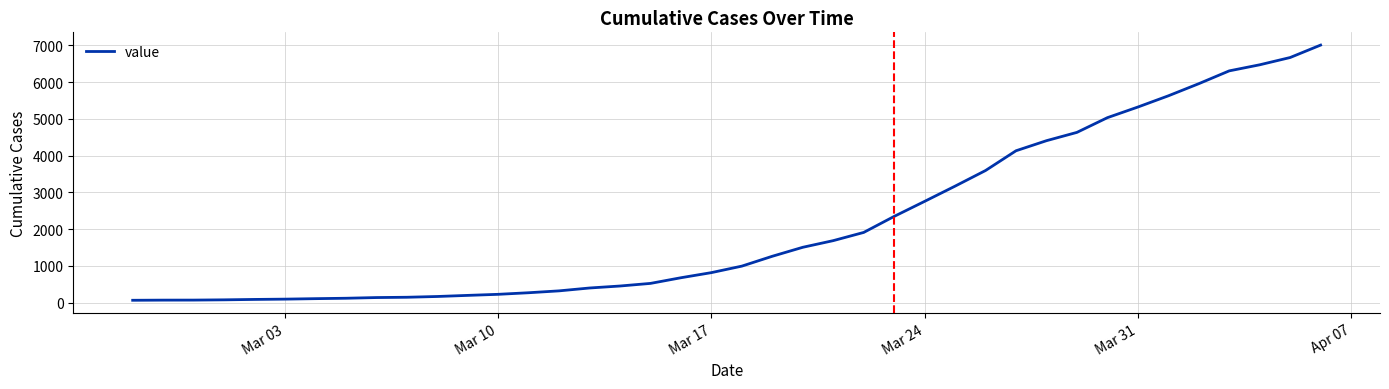

What is the difference between the maximum and minimum values?

6940